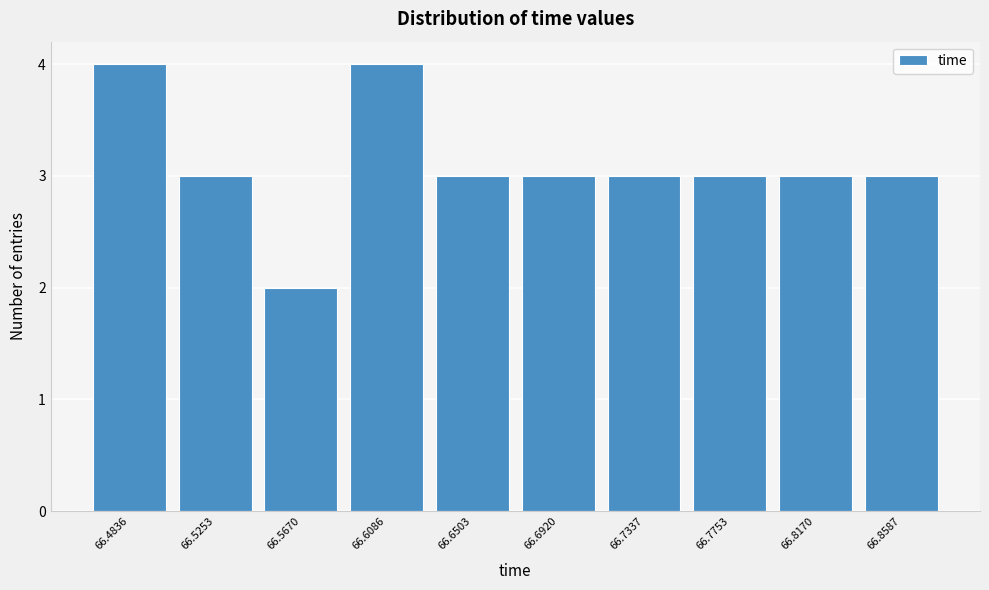

Reading left to right, list every bar in this chart as the range it spans on the x-axis followed by its height. Neither the bar edges nor the heights are printed on the chart, so give them approximately, as read against the axes.

66.465 to 66.505: 4
66.505 to 66.545: 3
66.545 to 66.590: 2
66.590 to 66.630: 4
66.630 to 66.670: 3
66.670 to 66.715: 3
66.715 to 66.755: 3
66.755 to 66.795: 3
66.795 to 66.840: 3
66.840 to 66.880: 3